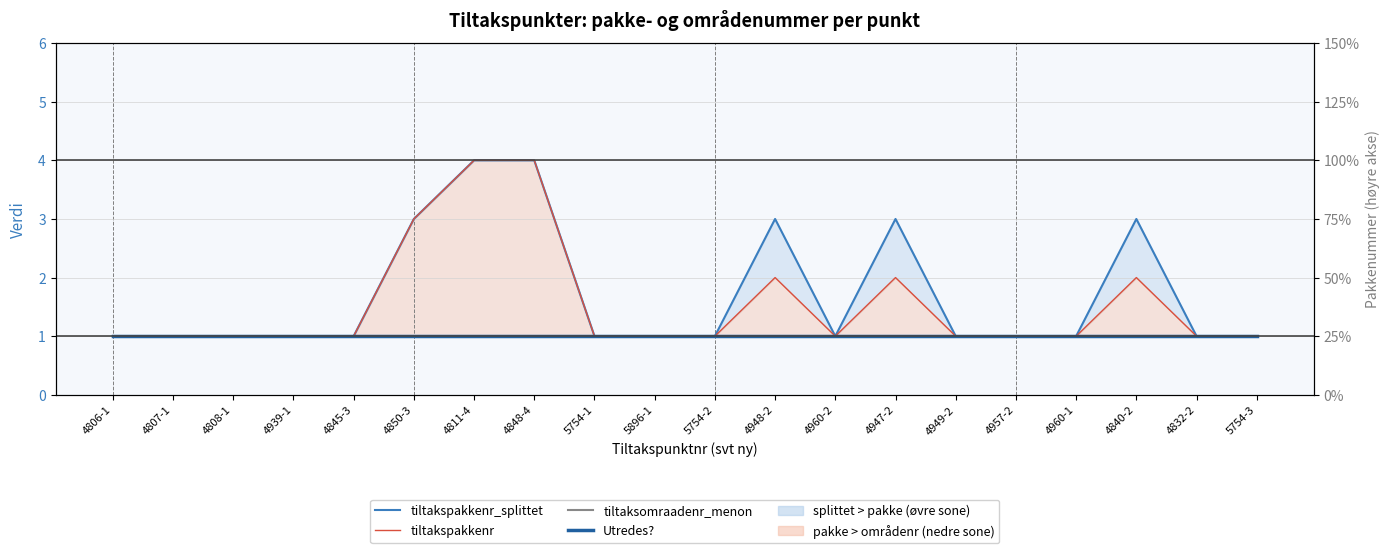

True or false: tiltakspakkenr has a value of 1 at 4949-2.

True